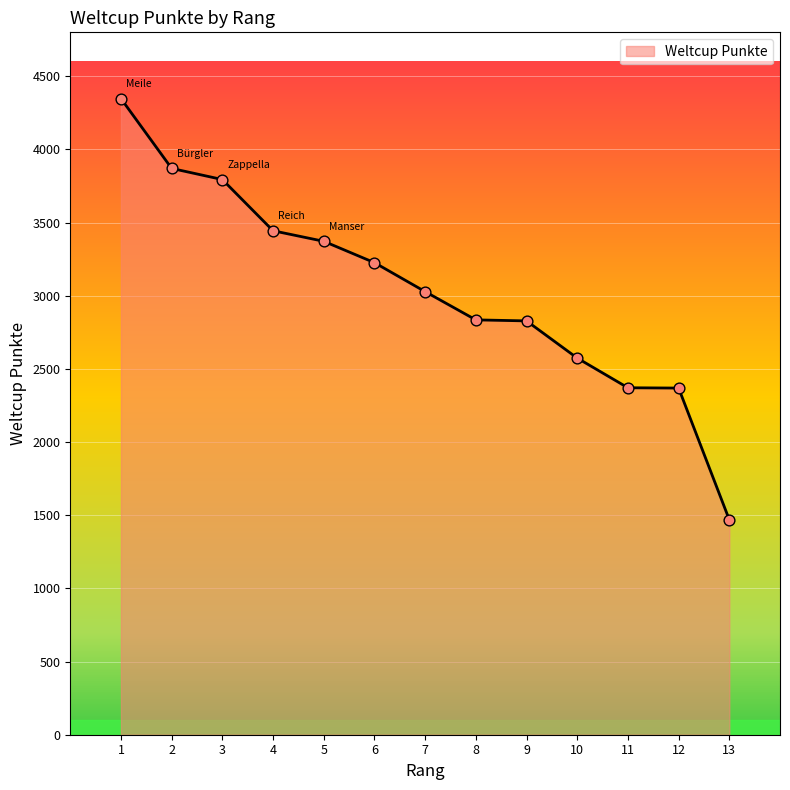

What is the change in value from 2 to 9?

-1042